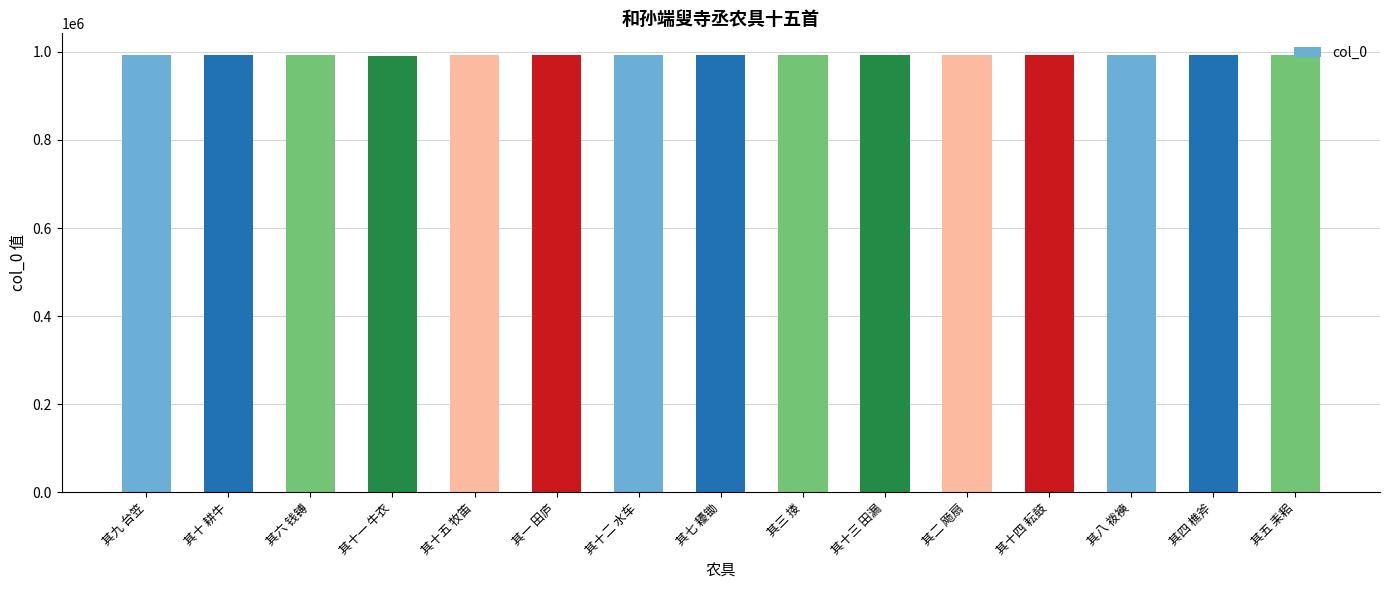

Approximately how many times larger is the value at 其十 耕牛 compared to 其六 钱镈?

1.0